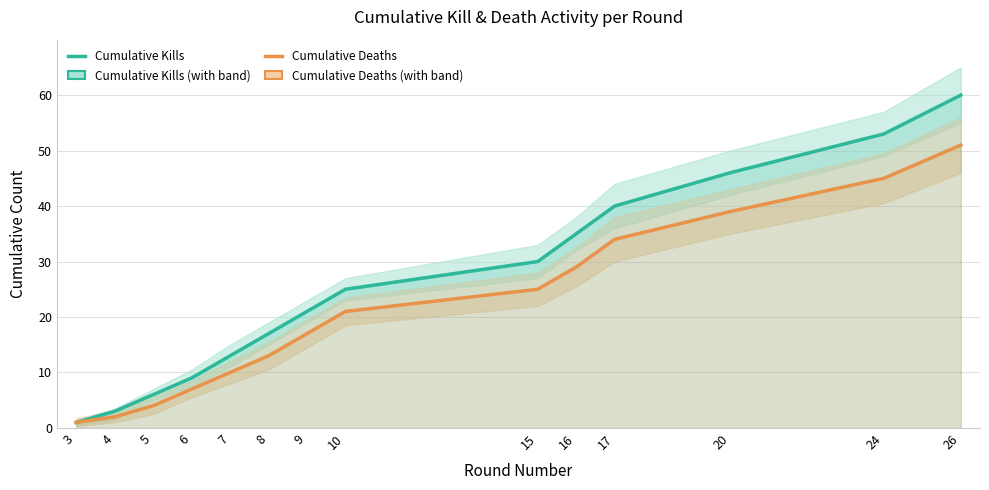

True or false: Cumulative Deaths and Cumulative Kills intersect in this chart.

False